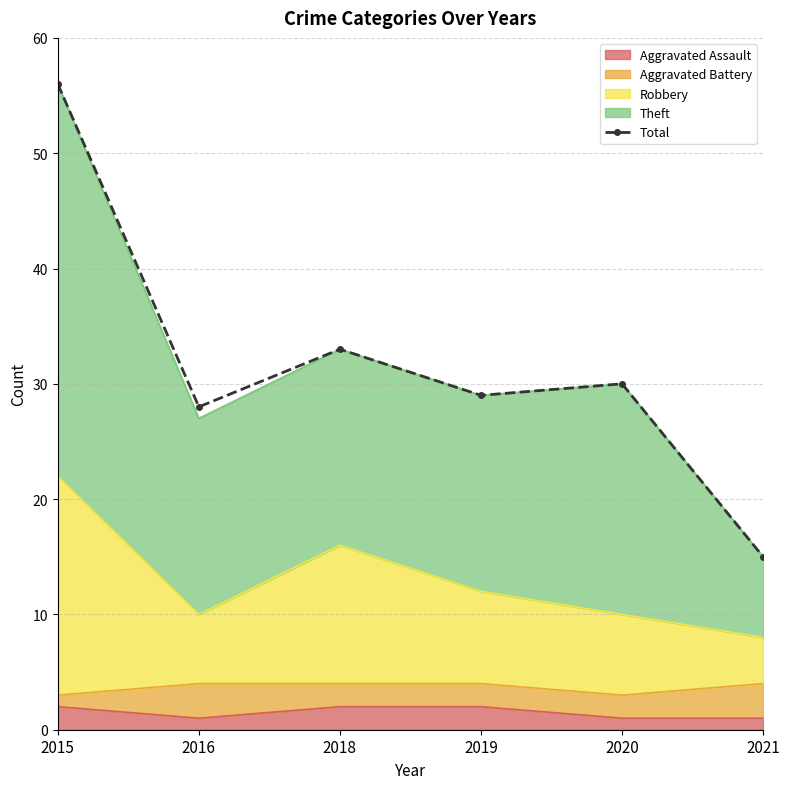

How many interior local peaks (higher than both neighbors) does the data have?

2